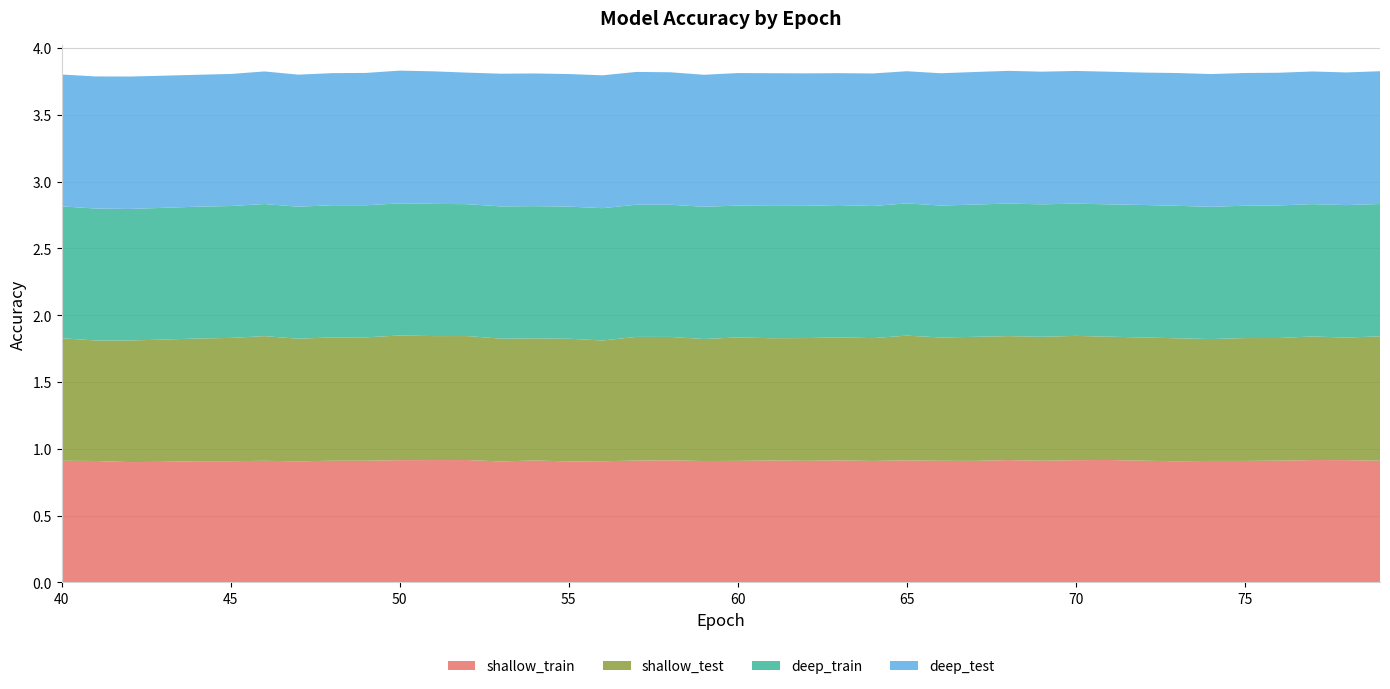

Reading left to right, what are all the values shown in this chart?

shallow_train: 0.9	0.9	0.9	0.9	0.9	0.9	0.9	0.9	0.9	0.9	0.9	0.9	0.9	0.9	0.9	0.9	0.9	0.9	0.9	0.9	0.9	0.9	0.9	0.9	0.9	0.9	0.9	0.9	0.9	0.9	0.9	0.9	0.9	0.9	0.9	0.9	0.9	0.9	0.9	0.9
shallow_test: 0.9	0.9	0.9	0.9	0.9	0.9	0.9	0.9	0.9	0.9	0.9	0.9	0.9	0.9	0.9	0.9	0.9	0.9	0.9	0.9	0.9	0.9	0.9	0.9	0.9	0.9	0.9	0.9	0.9	0.9	0.9	0.9	0.9	0.9	0.9	0.9	0.9	0.9	0.9	0.9
deep_train: 1.0	1.0	1.0	1.0	1.0	1.0	1.0	1.0	1.0	1.0	1.0	1.0	1.0	1.0	1.0	1.0	1.0	1.0	1.0	1.0	1.0	1.0	1.0	1.0	1.0	1.0	1.0	1.0	1.0	1.0	1.0	1.0	1.0	1.0	1.0	1.0	1.0	1.0	1.0	1.0
deep_test: 1.0	1.0	1.0	1.0	1.0	1.0	1.0	1.0	1.0	1.0	1.0	1.0	1.0	1.0	1.0	1.0	1.0	1.0	1.0	1.0	1.0	1.0	1.0	1.0	1.0	1.0	1.0	1.0	1.0	1.0	1.0	1.0	1.0	1.0	1.0	1.0	1.0	1.0	1.0	1.0